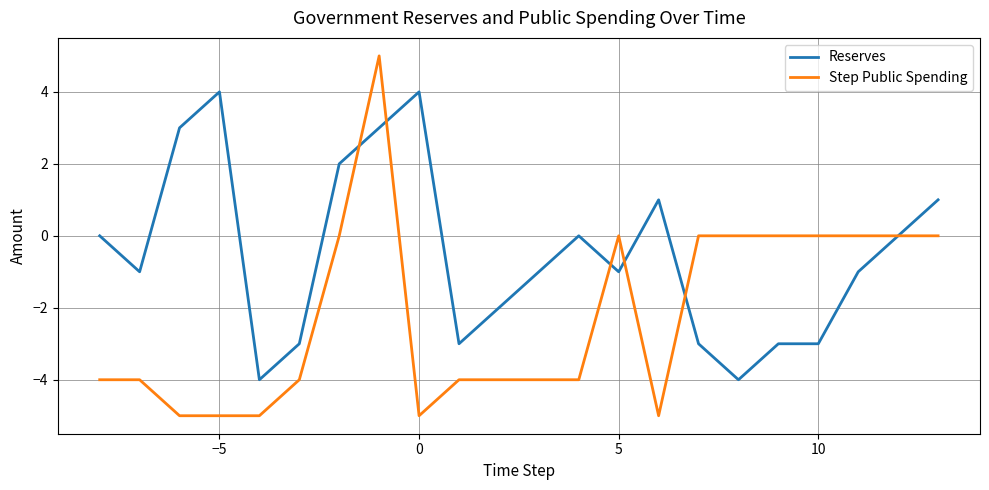

How many categories are shown in the chart?

20